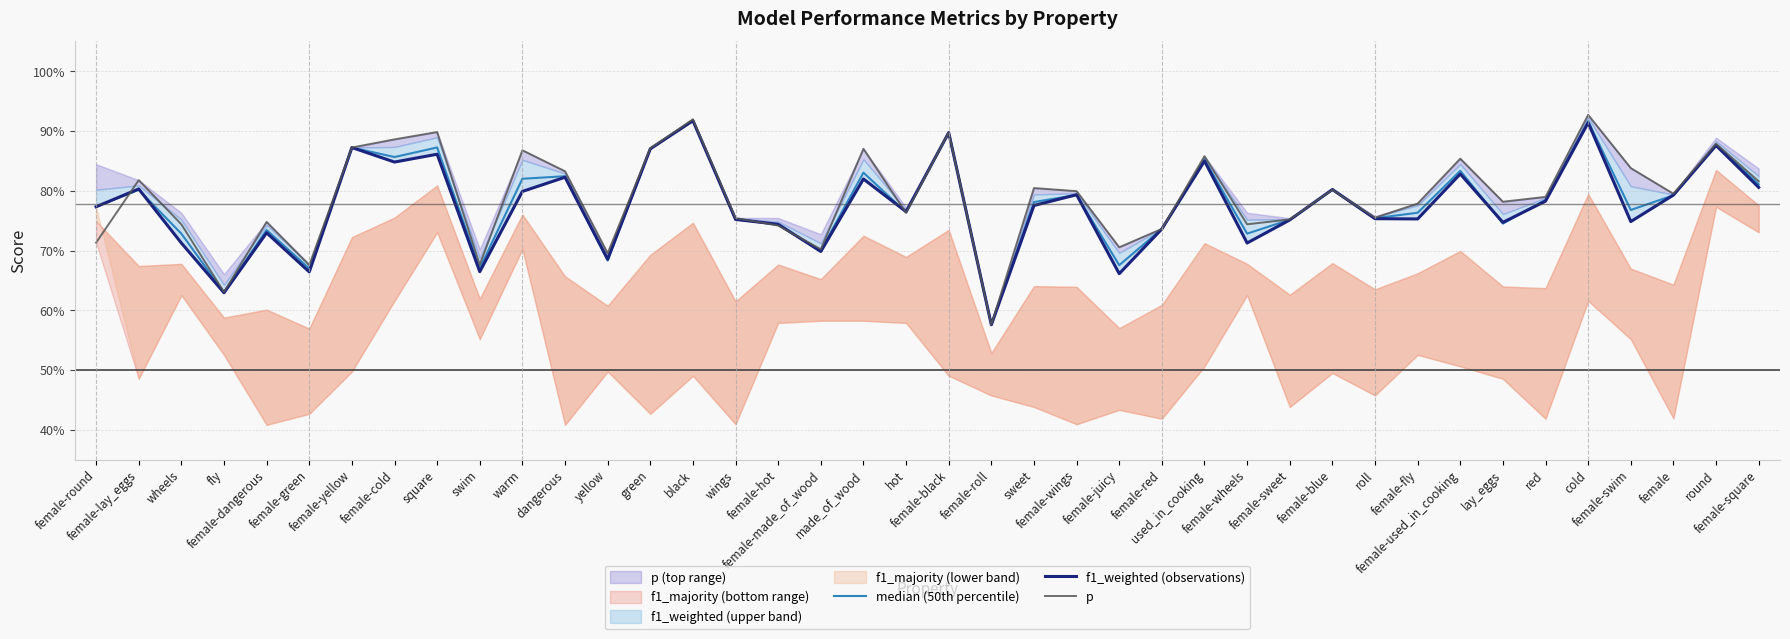

Rank the series by their maximum value, from lowest to highest.

f1_weighted (observations), median (50th percentile), p